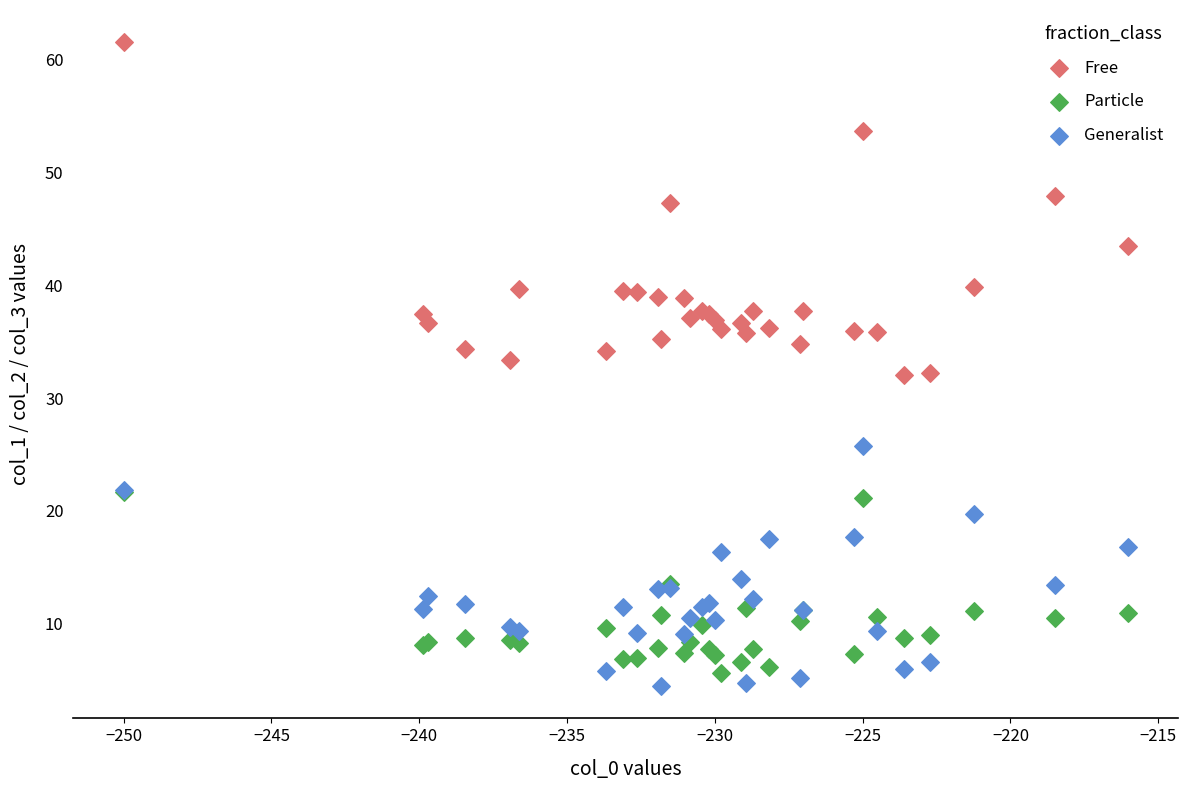

Which series reaches the maximum Y coordinate?

Free